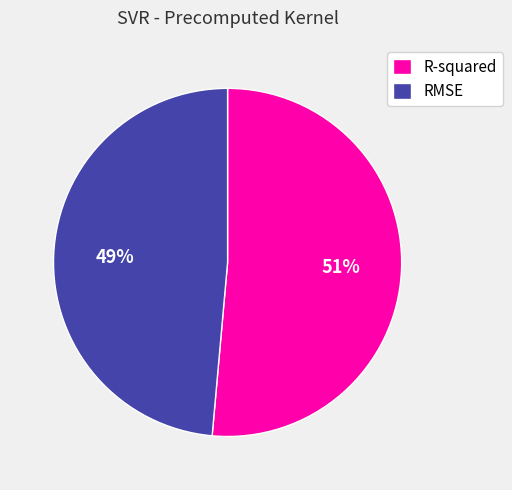

What is the smallest slice in the pie chart?

RMSE